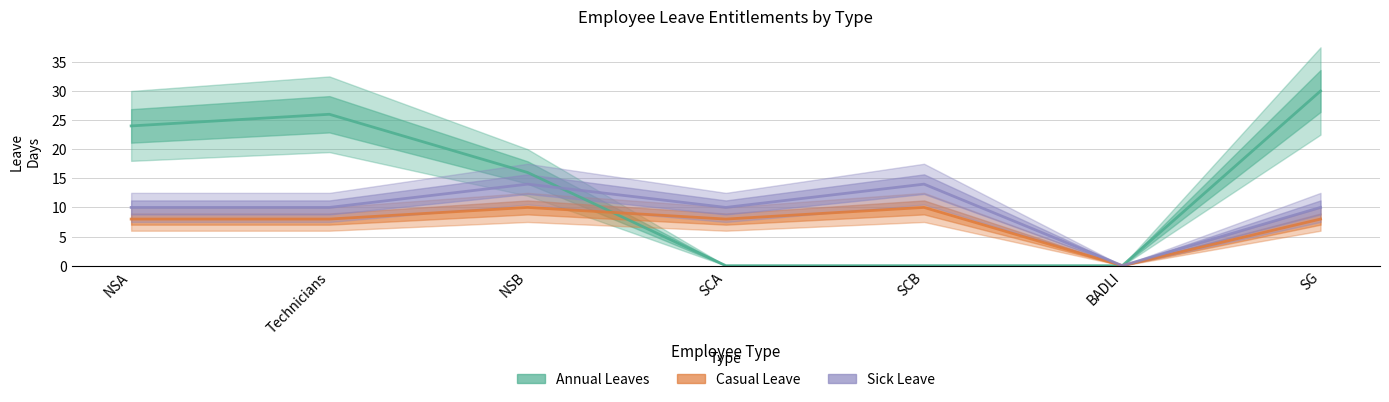

At which category does Sick Leave reach its first local peak?

NSB